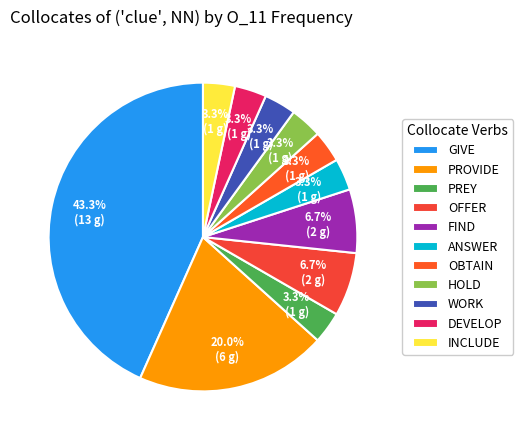

Count the number of slices in the pie.

11